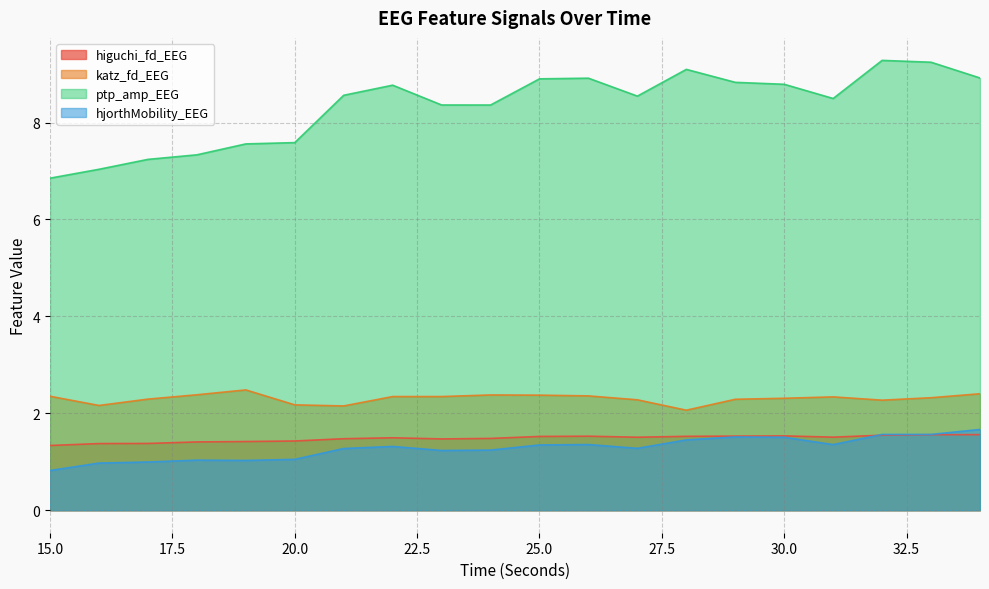

What is the value of the ptp_amp_EEG point at the 16th from the left?

8.8